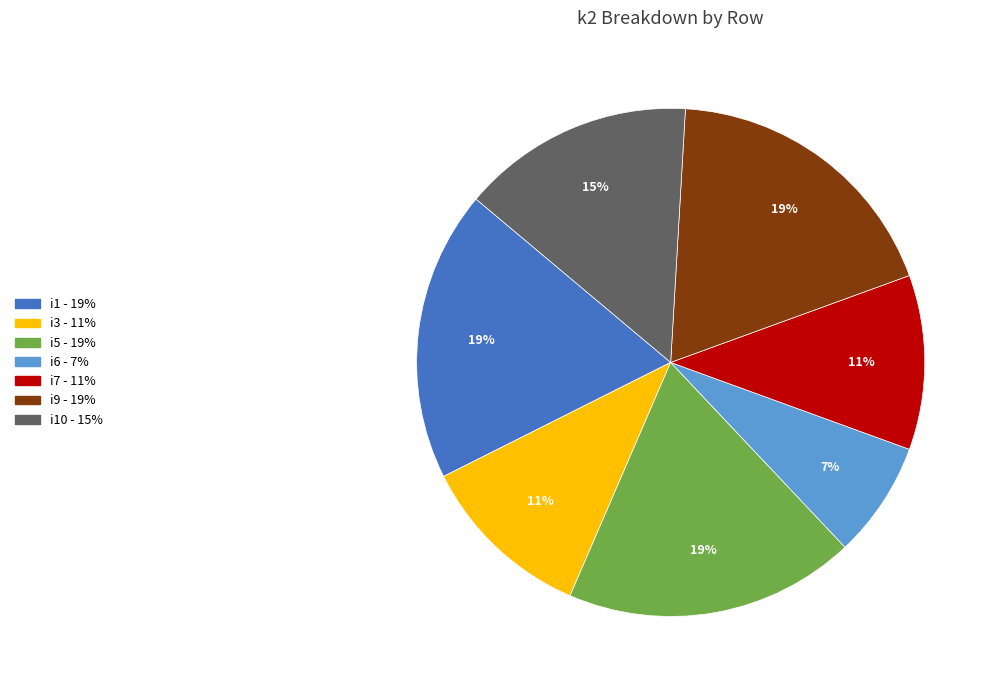

Is there a majority slice in this chart?

No